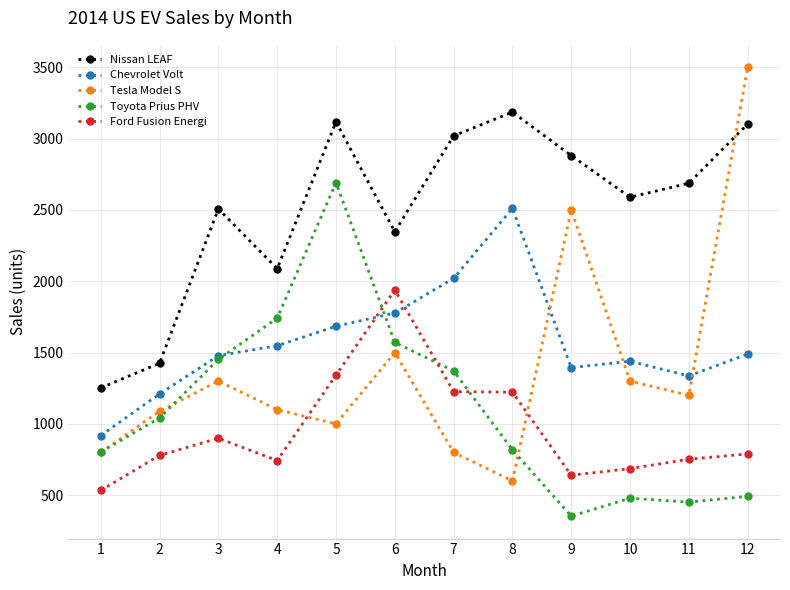

What is the difference between the maximum and minimum values in the Tesla Model S series?

2900